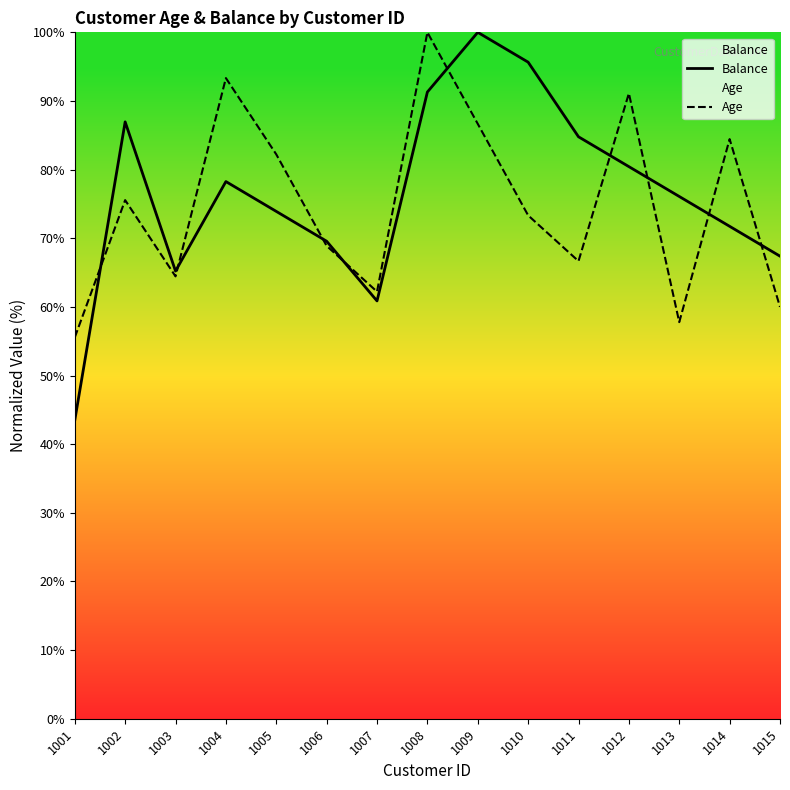

Between 1013 and 1009, which is larger?

1009